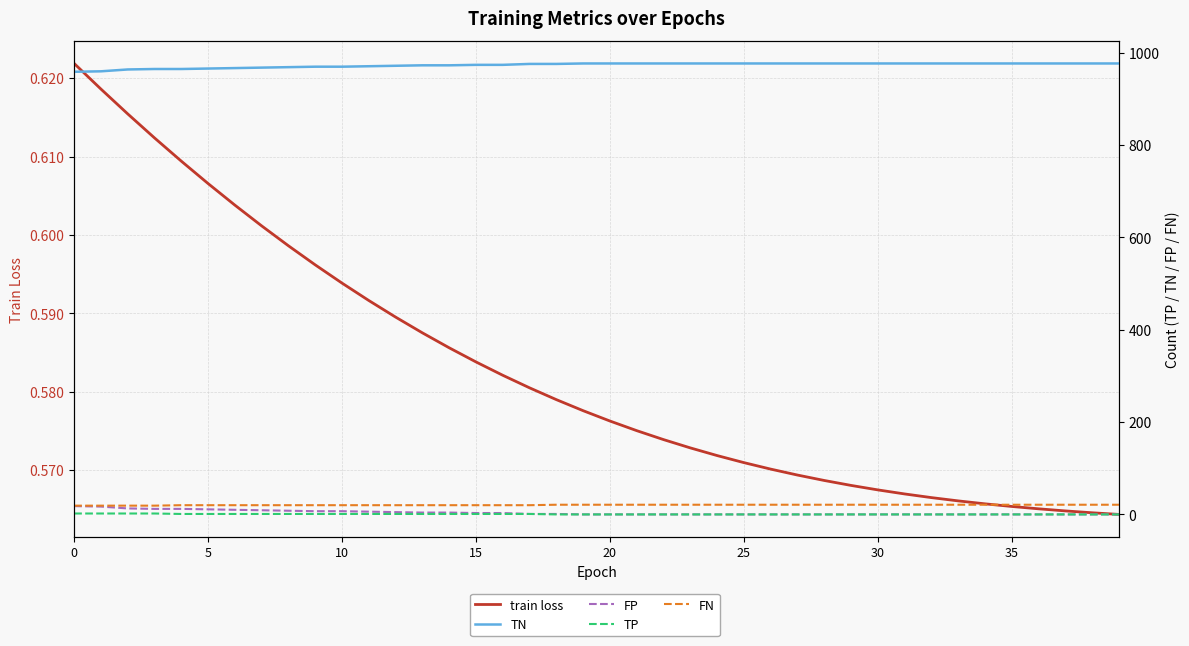

Does the chart have visible grid lines?

Yes